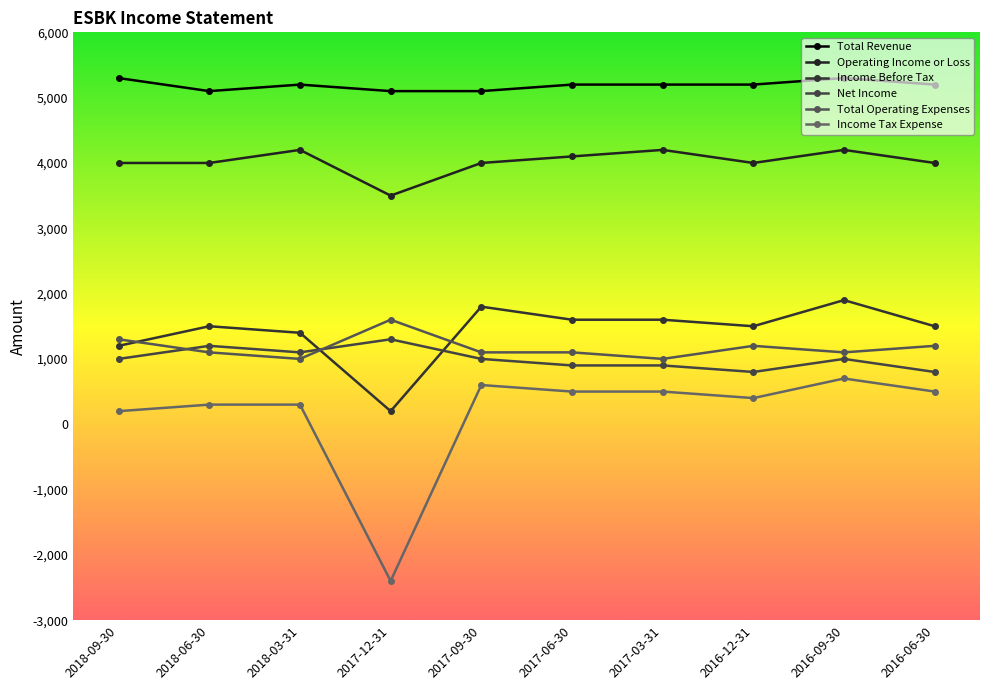

What is the label of the 7th point from the right?

2017-12-31